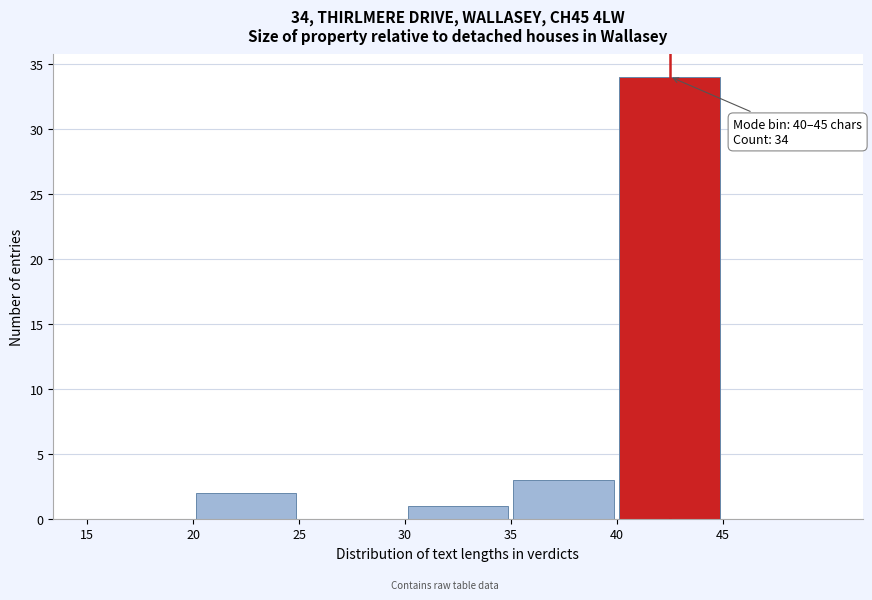

Over which range of the x-axis is the bar tallest?

40 to 45